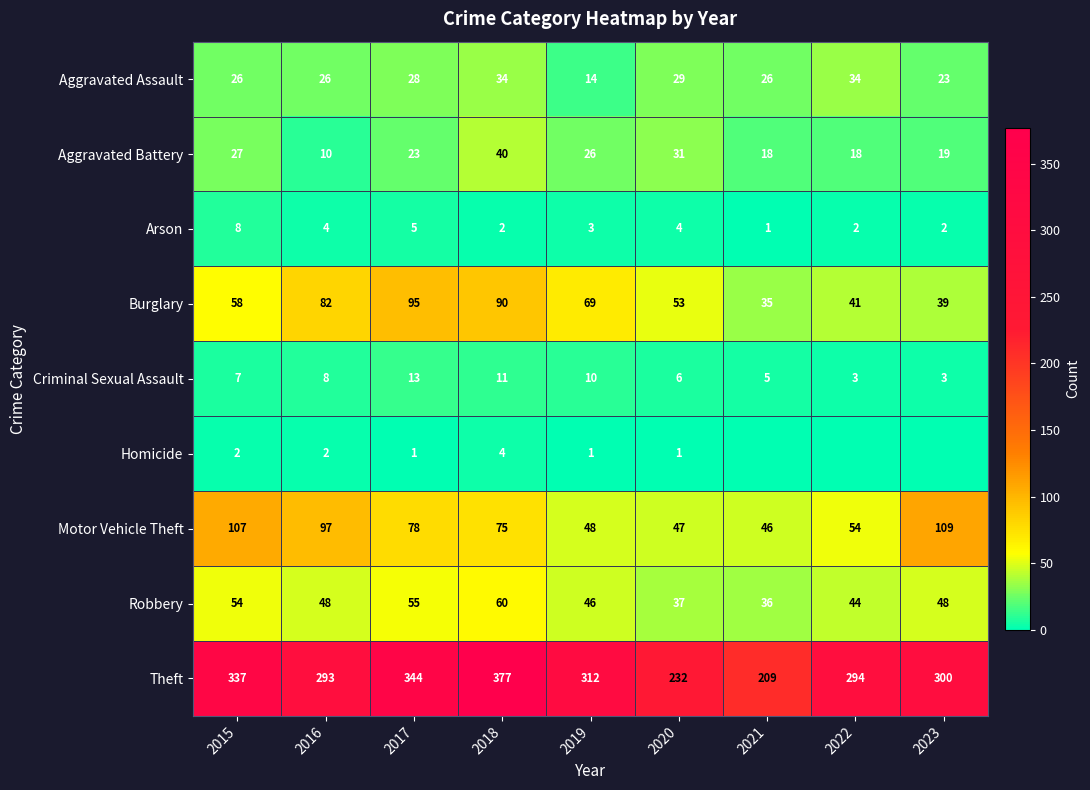

Between 2019 and 2020, which series saw the biggest shift?

Theft